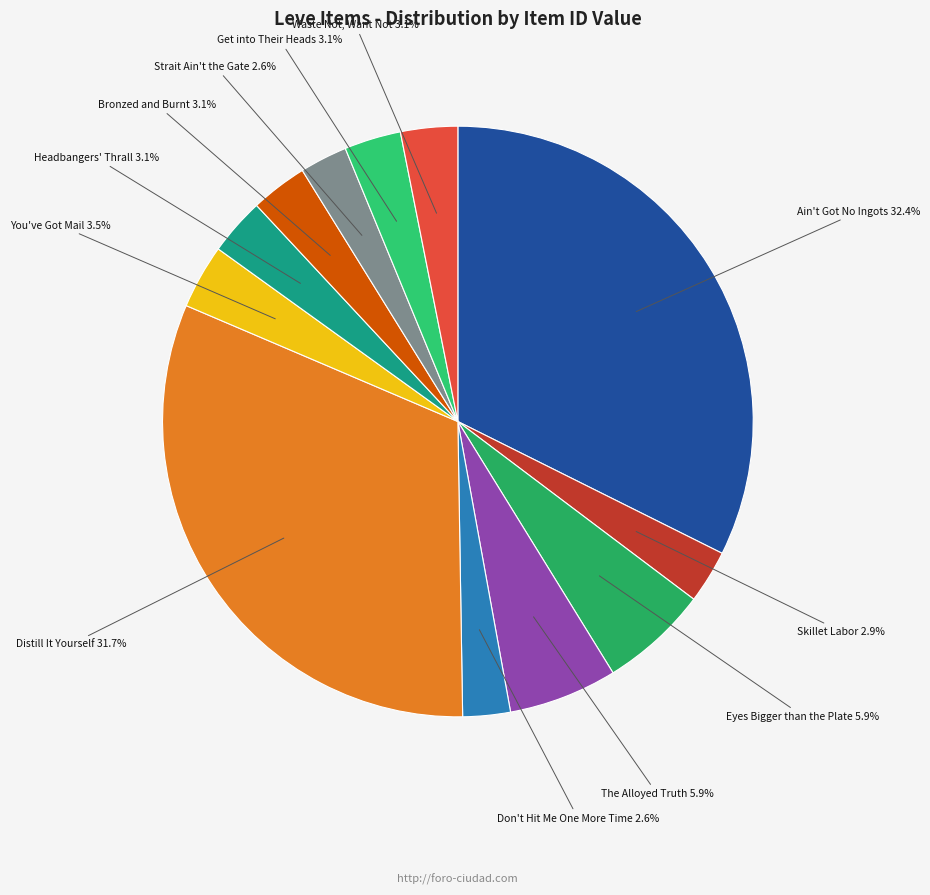

What is the largest slice in the pie chart?

Ain't Got No Ingots